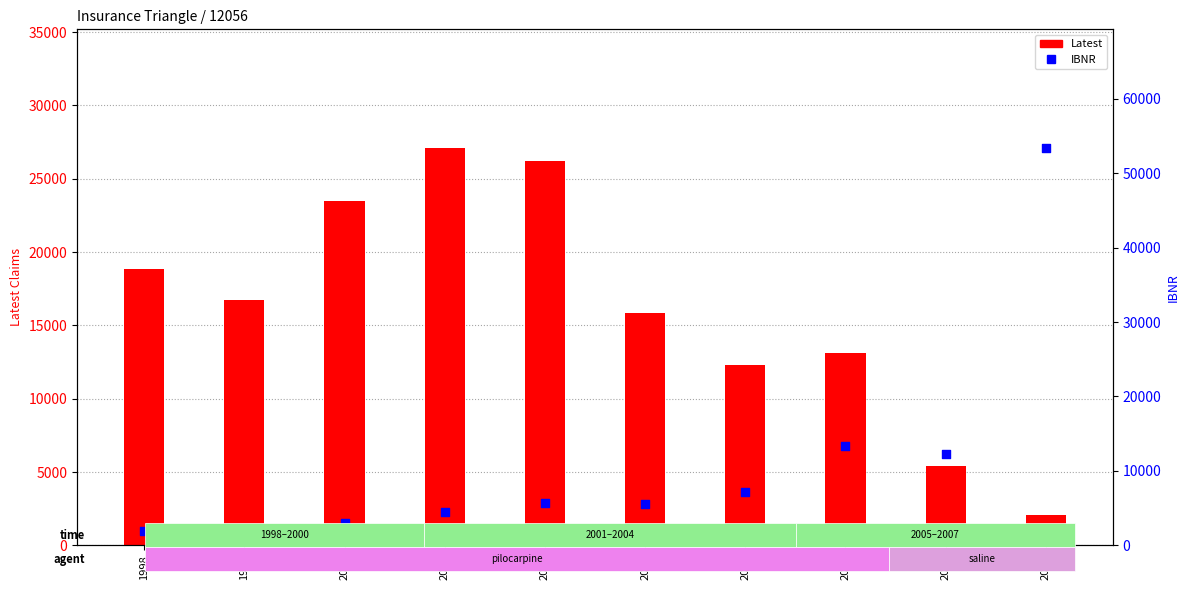

At which category is the sum across all series the highest?

2007